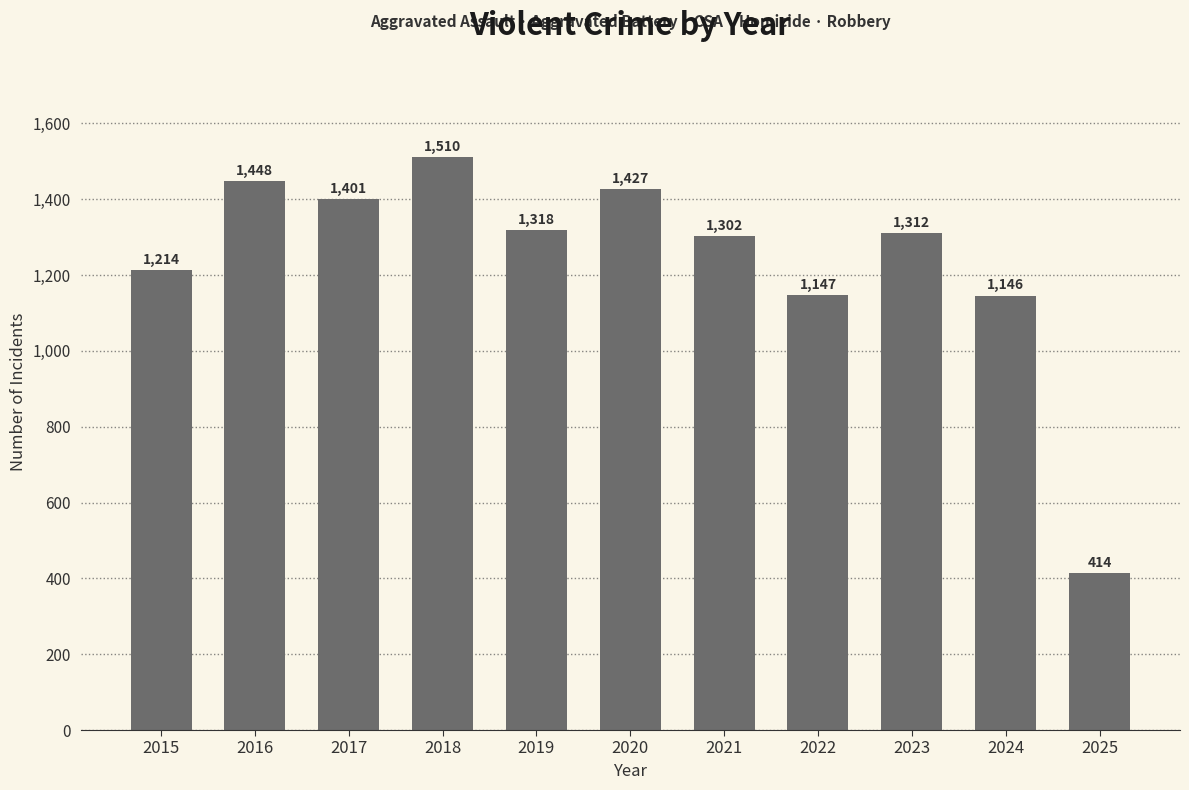

What is the greatest value displayed?

1510